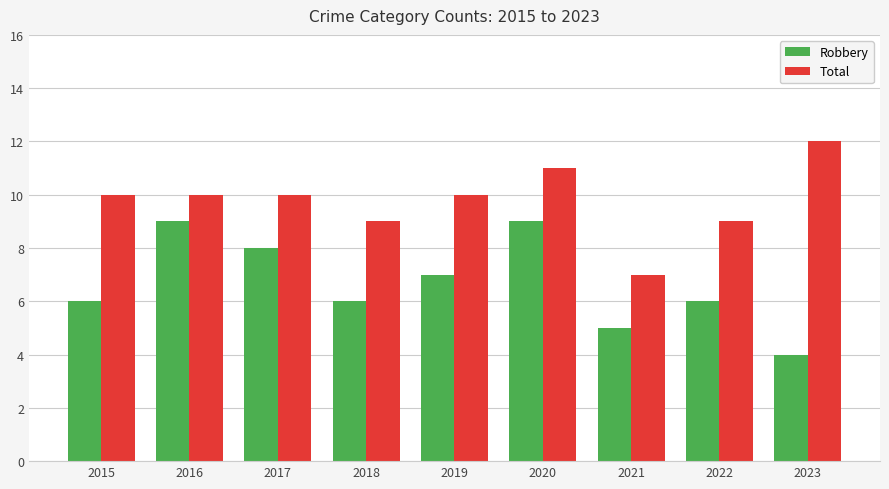

At 2019, list the series in order from largest to smallest.

Total, Robbery